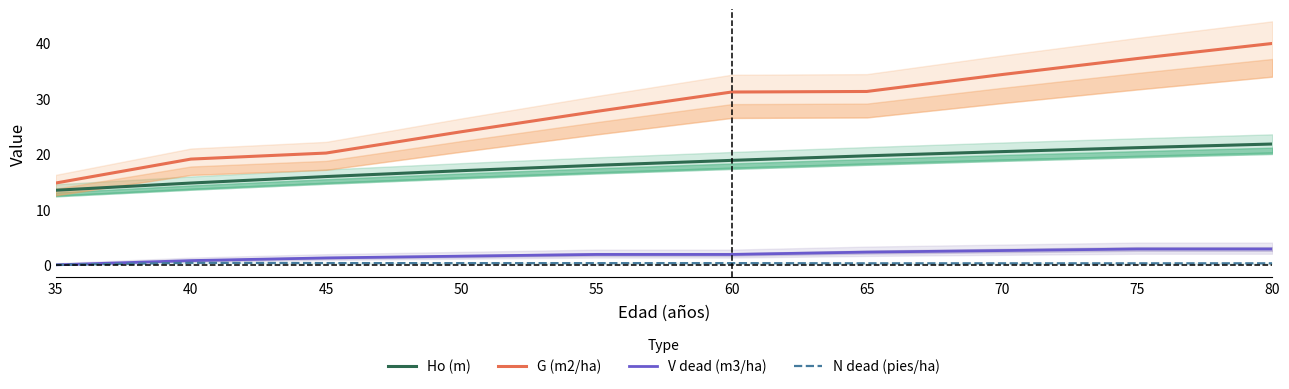

At how many categories does at least one series exceed 39?

1